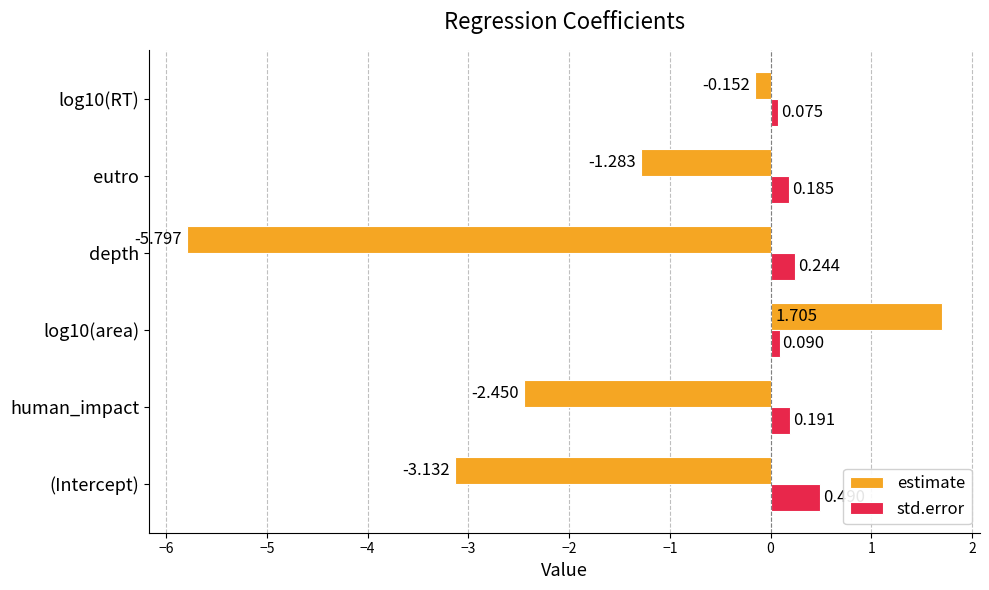

Which series has the widest spread of values?

estimate